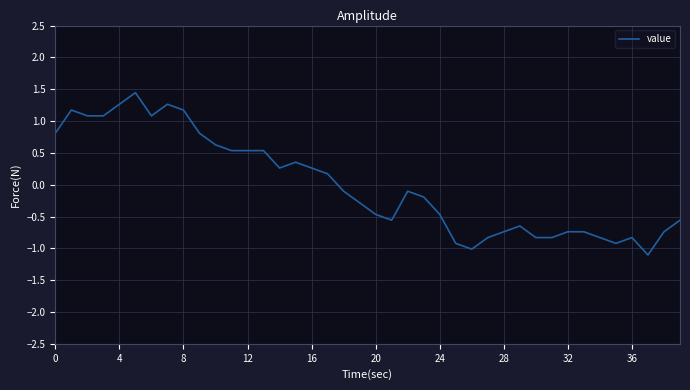

How many lines are shown in the chart?

1